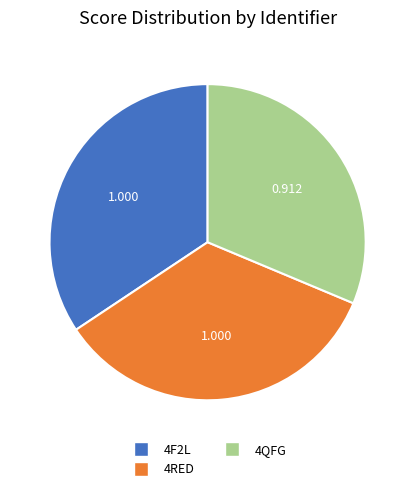

True or false: 4QFG accounts for 18% of the total.

False